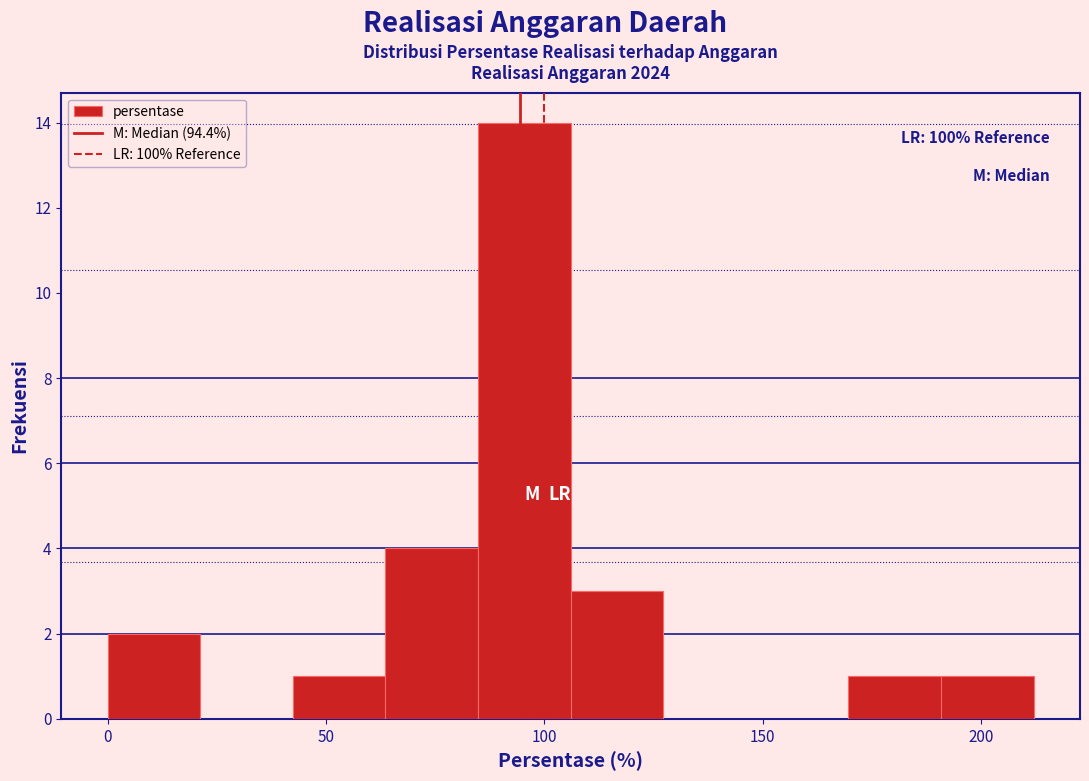

Which range on the x-axis has the tallest bar?

85 to 105